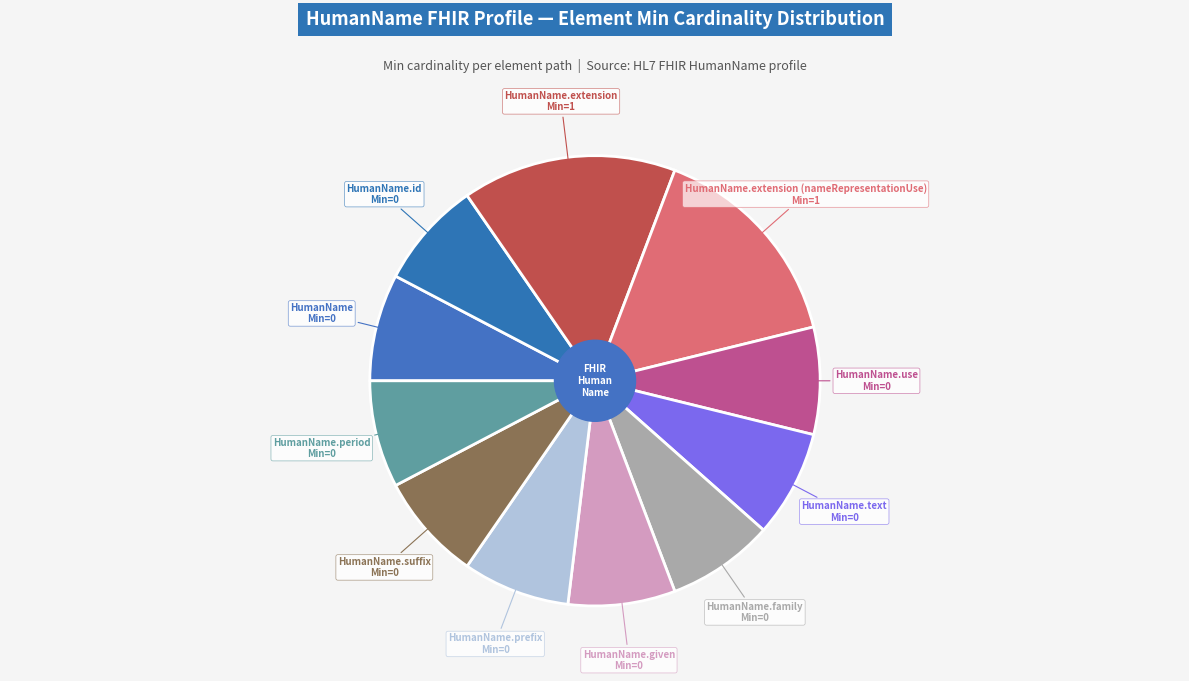

Which slice is the smallest?

HumanName